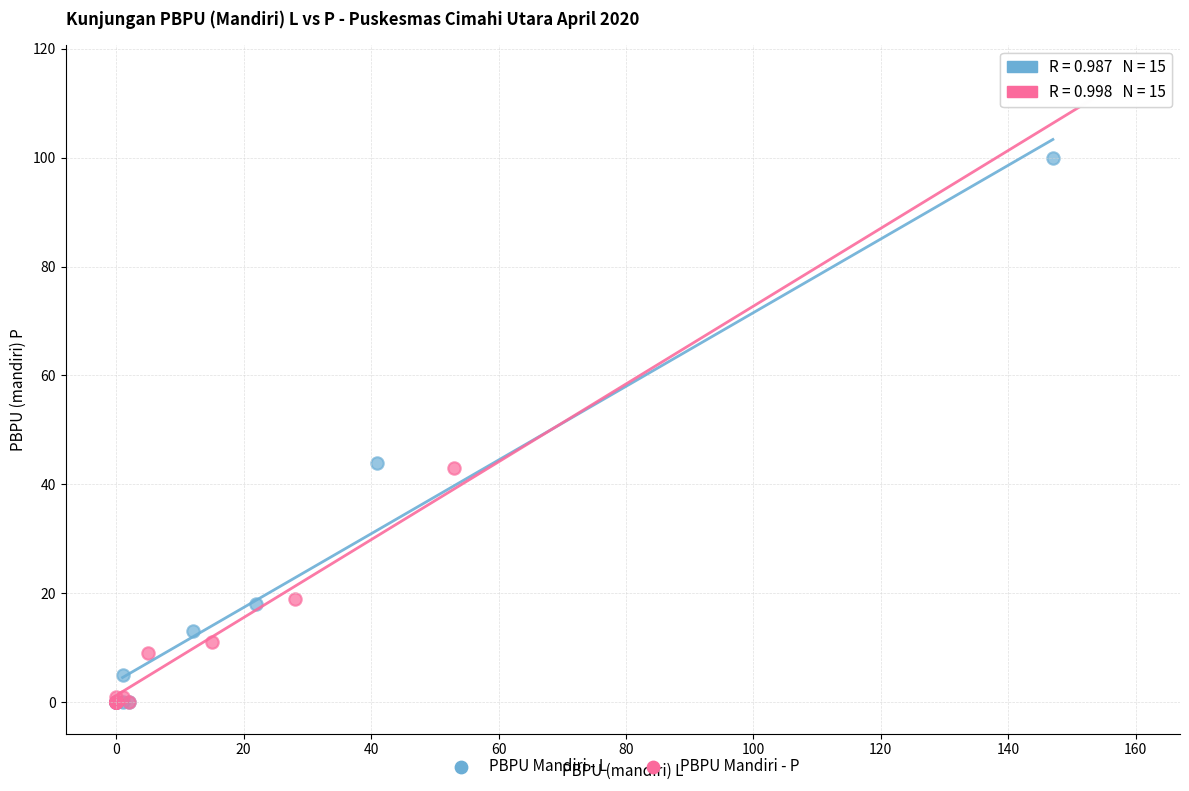

Which series has the largest Y range (max minus min)?

PBPU Mandiri - P